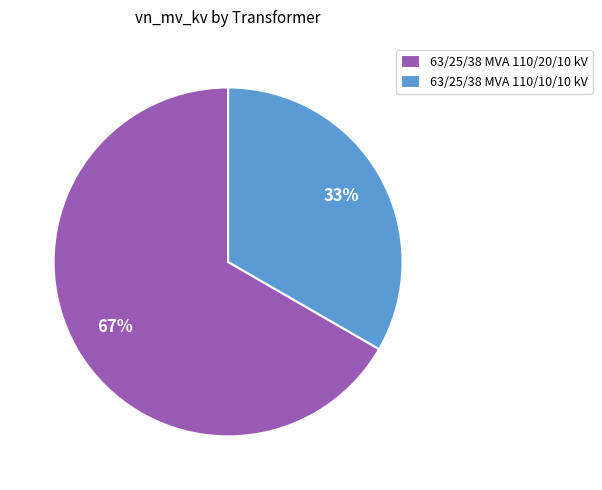

To the nearest percent, what portion does 63/25/38 MVA 110/20/10 kV represent?

67%